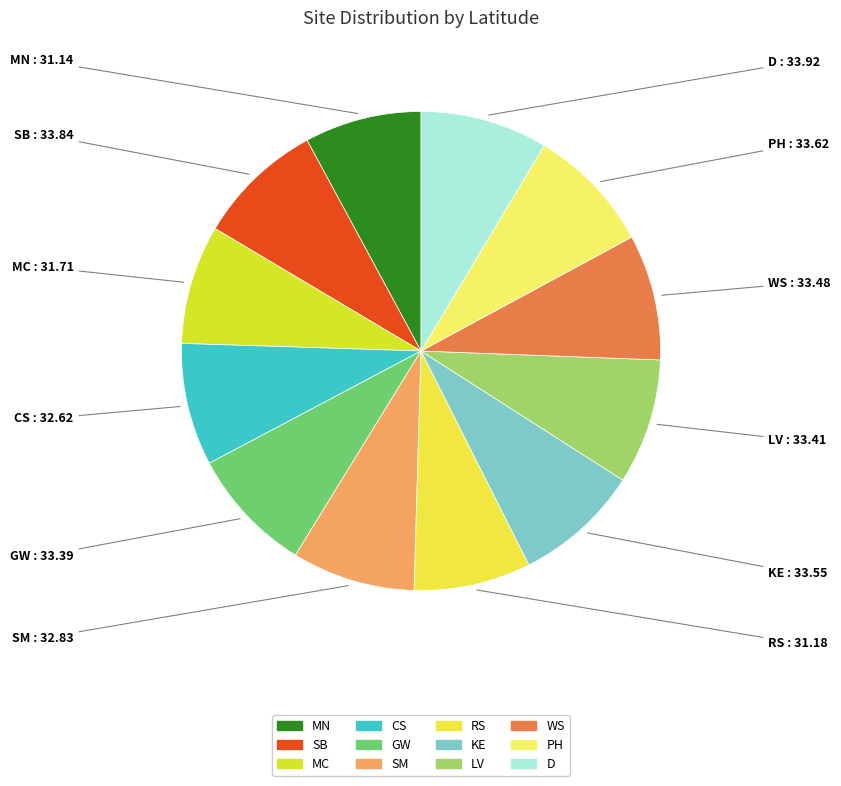

Combined, do RS and D account for over 50%?

No